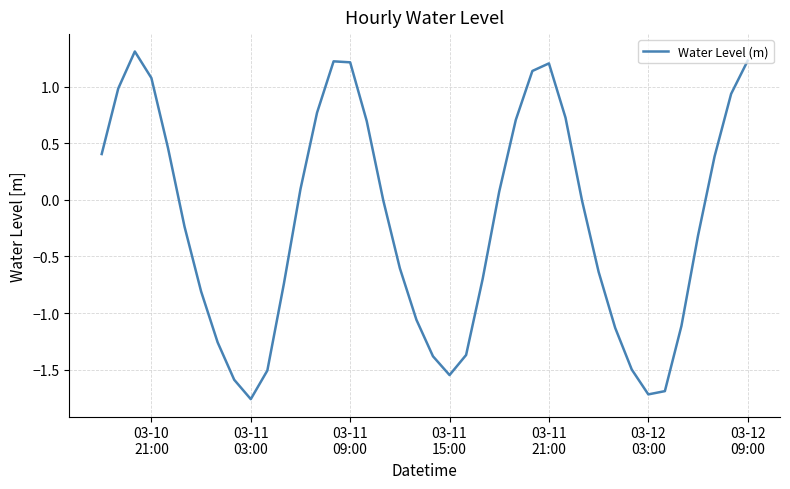

How many lines are shown in the chart?

1